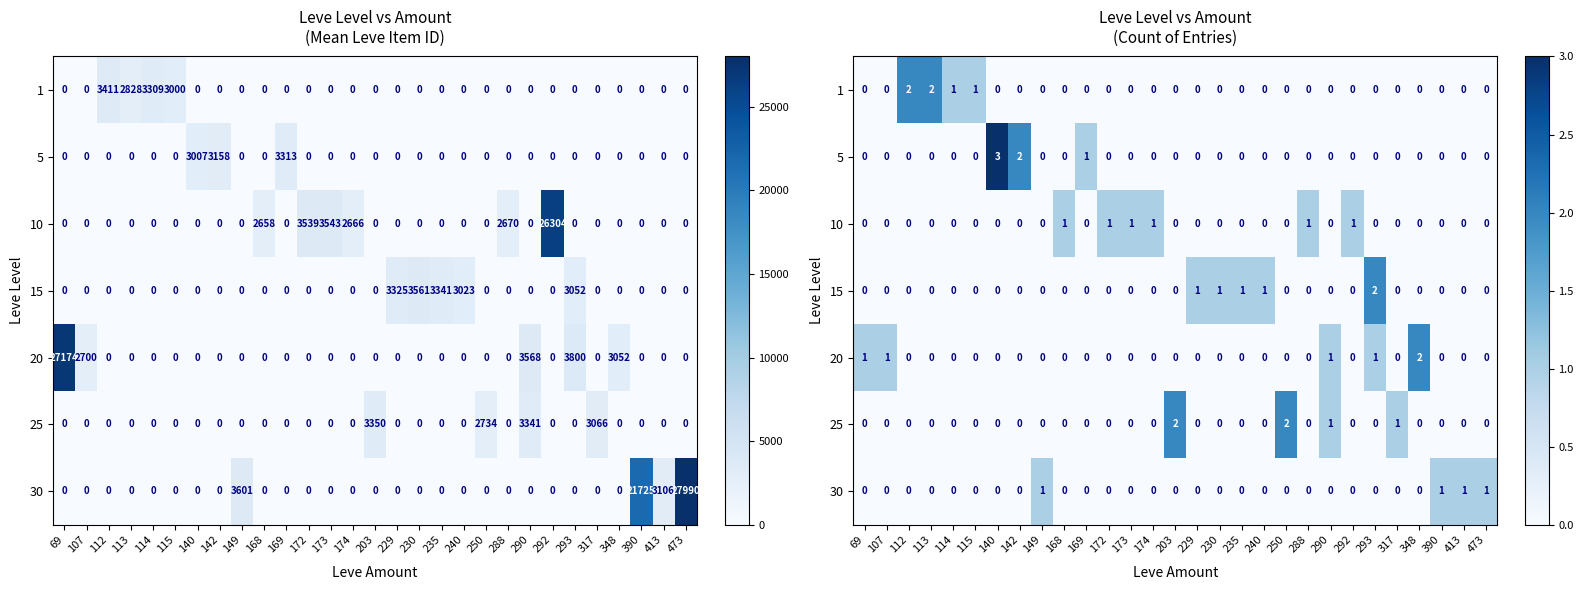

What is the difference between the maximum and minimum values in the 20 series?

2